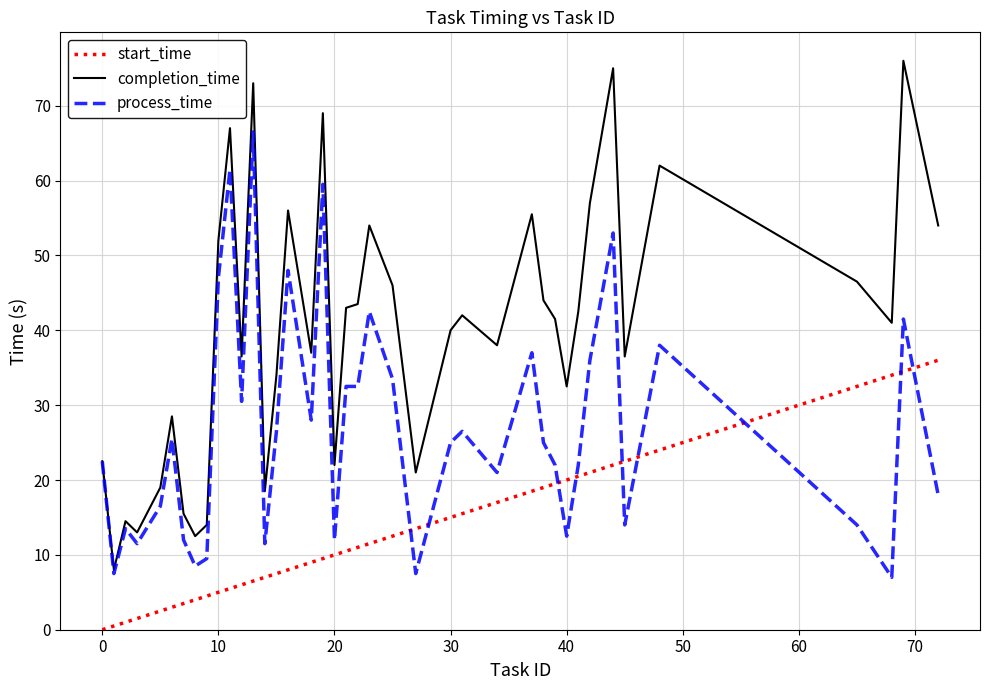

True or false: completion_time and start_time intersect in this chart.

False